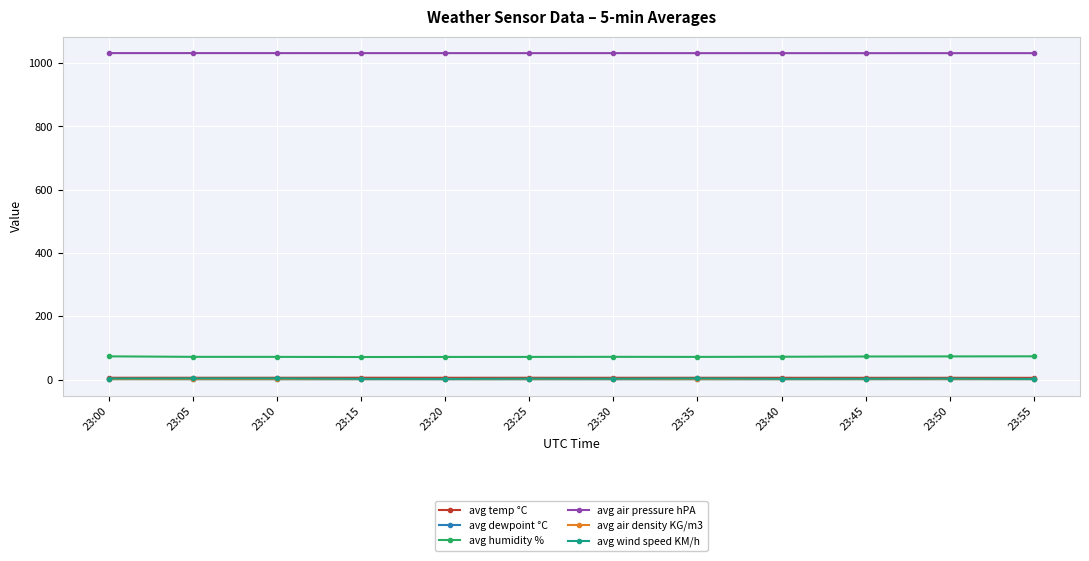

What are all the series names shown in the legend?

avg temp °C, avg dewpoint °C, avg humidity %, avg air pressure hPA, avg air density KG/m3, avg wind speed KM/h